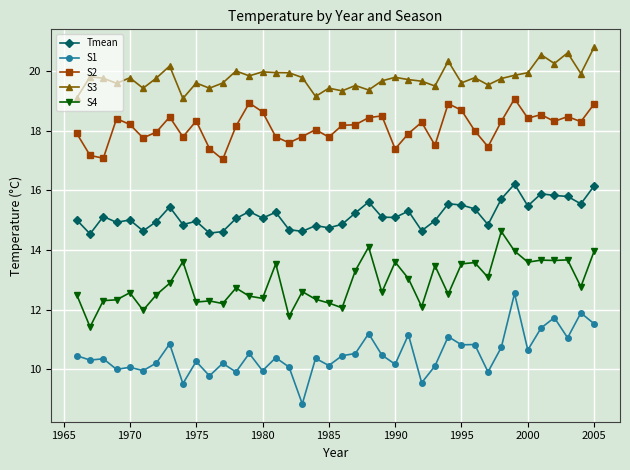

What is the value of the S3 point at the 26th from the left?

19.7